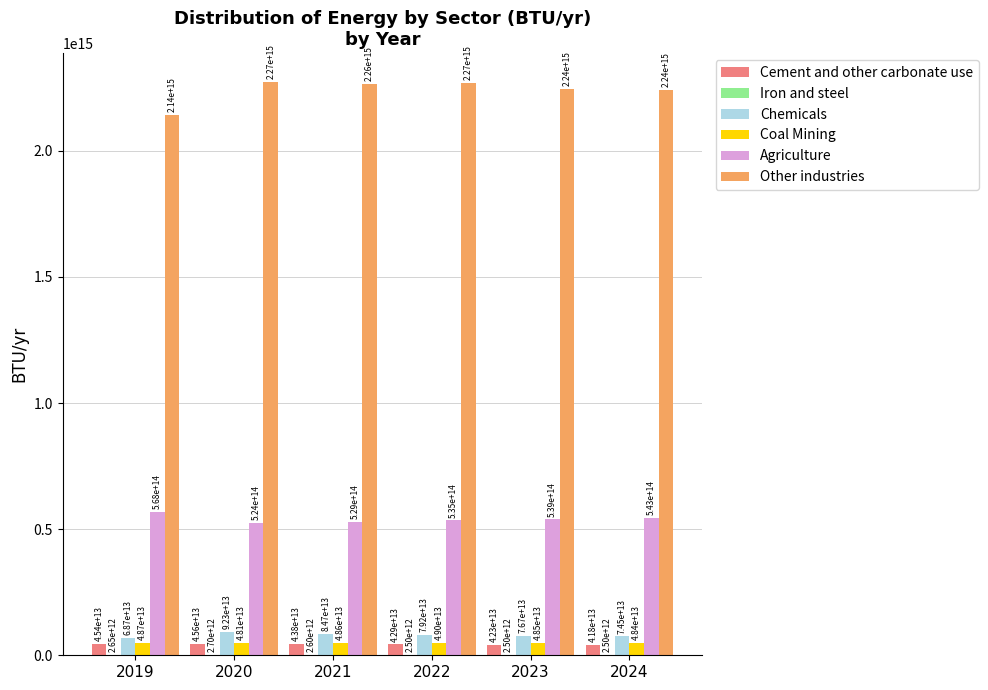

Which category has the highest value in the Agriculture series?

2019